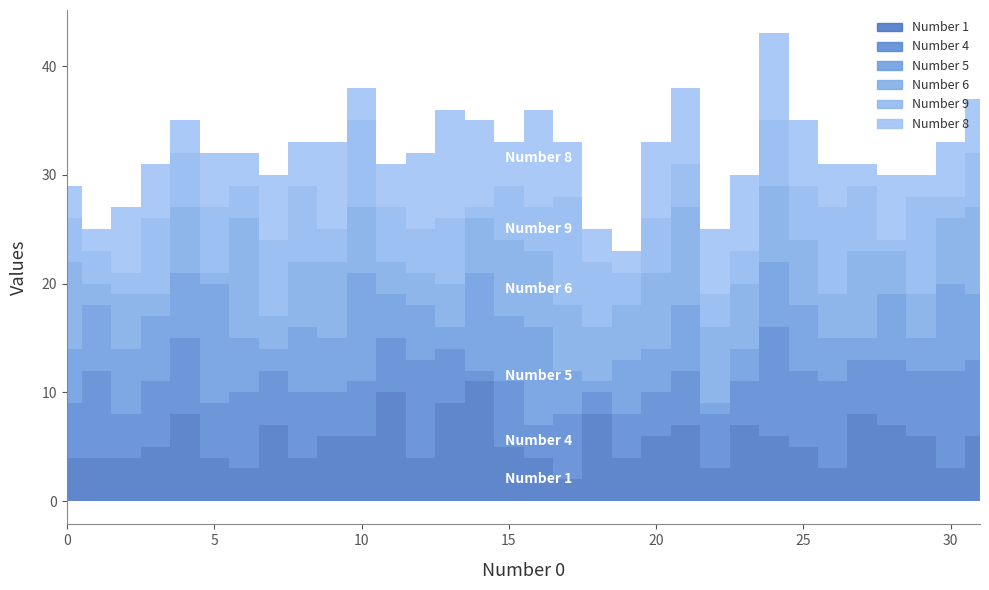

Reading left to right, what are all the values shown in this chart?

Number 1: 4	4	4	5	8	4	3	7	4	6	6	10	4	9	11	5	4	2	8	4	6	7	3	7	6	5	3	8	7	6	3	6
Number 4: 5	8	4	6	7	5	7	5	6	4	5	5	9	5	1	6	3	6	2	4	4	5	5	4	10	7	8	5	6	6	9	7
Number 5: 5	6	6	6	6	11	5	2	6	5	10	4	5	2	9	6	9	4	1	5	4	6	1	3	6	6	4	2	6	3	8	6
Number 6: 8	2	5	2	6	1	11	3	6	7	6	3	3	4	5	7	7	6	5	5	7	9	7	6	7	6	4	8	4	4	6	8
Number 9: 4	3	2	7	5	6	3	7	7	3	8	5	4	6	1	5	4	10	6	3	5	4	3	3	6	5	8	6	1	9	2	5
Number 8: 3	2	6	5	3	5	3	6	4	8	3	4	7	10	8	4	9	5	3	2	7	7	6	7	8	6	4	2	6	2	5	5